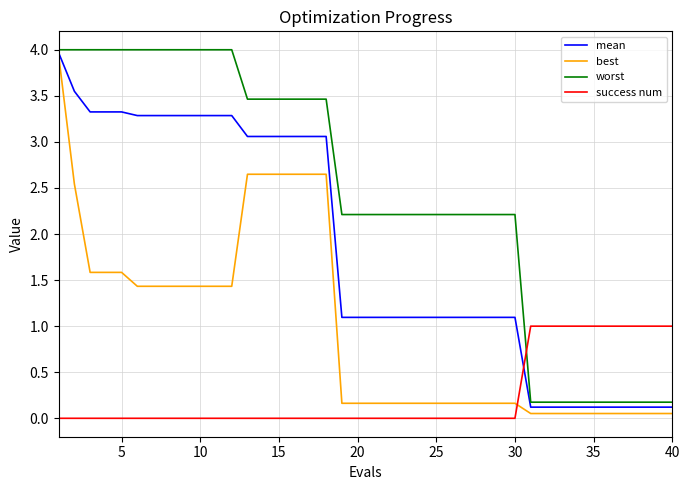

True or false: best and worst cross at least once.

False